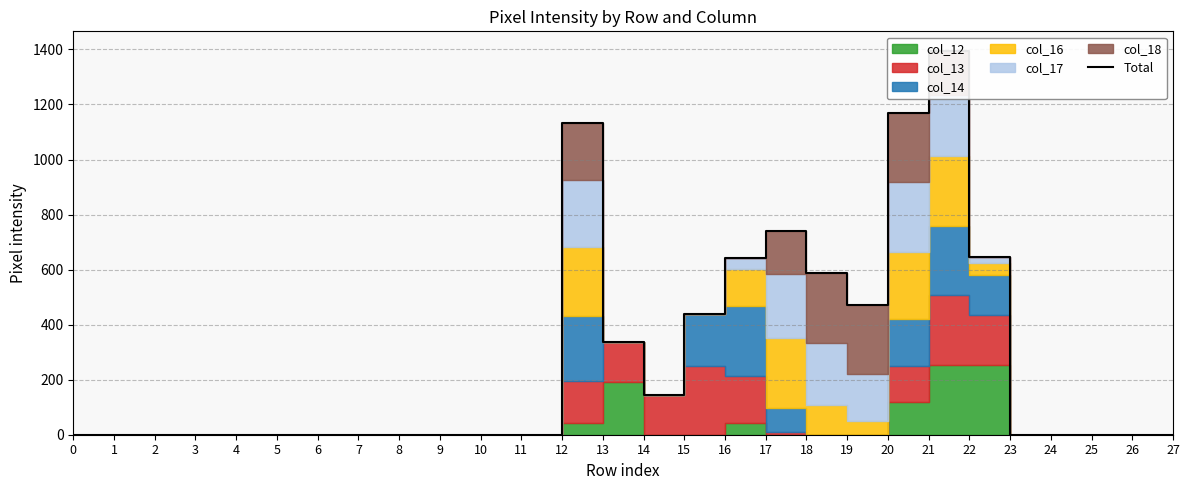

List the labels in order of value, largest first.

21, 20, 12, 17, 22, 16, 18, 19, 15, 13, 14, 0, 1, 2, 3, 4, 5, 6, 7, 8, 9, 10, 11, 23, 24, 25, 26, 27